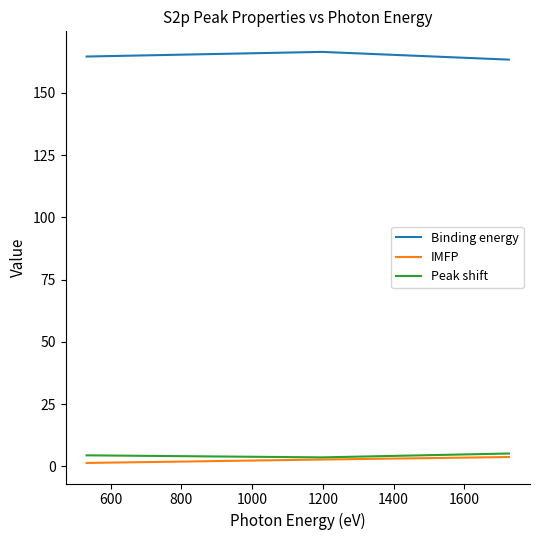

Which series has the largest total across all categories?

Binding energy